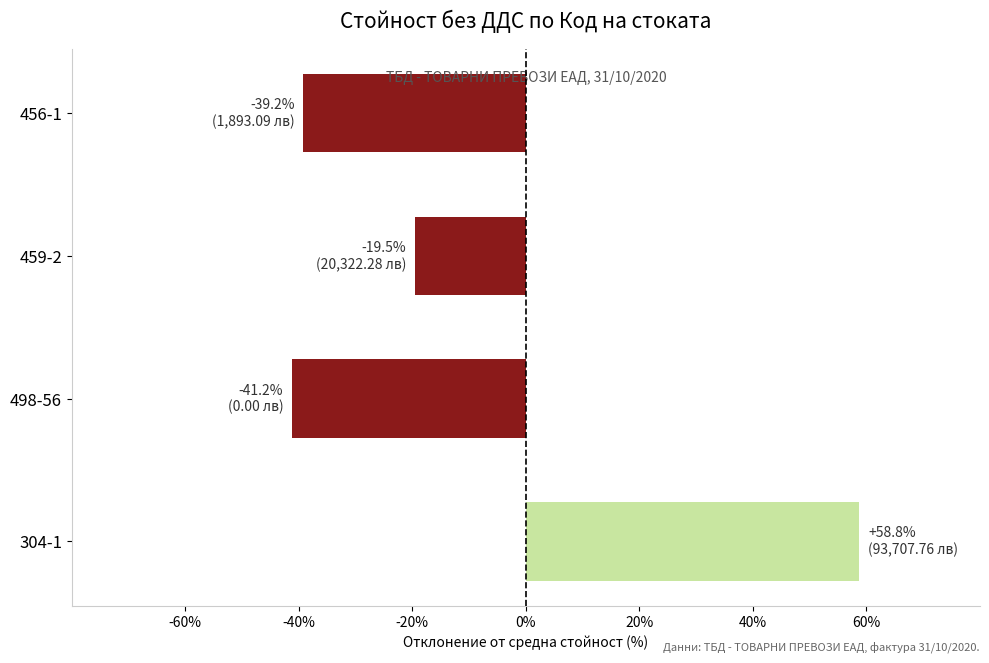

What is the smallest value displayed?

-41.2